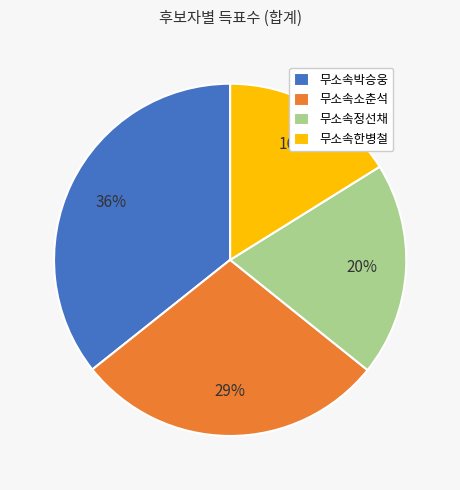

To the nearest percent, what portion does 무소속박승웅 represent?

36%